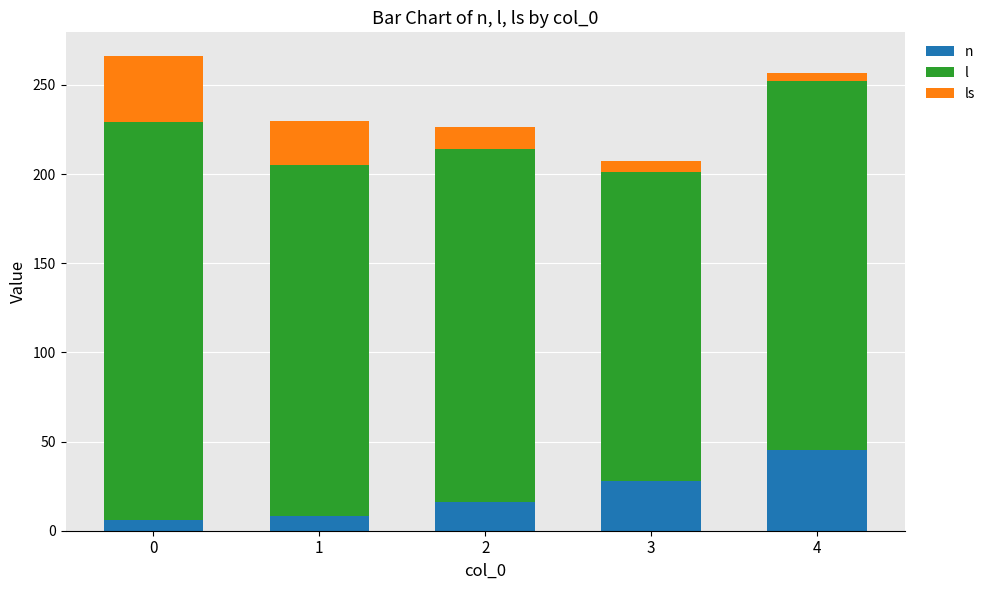

What is the total value across all series at 1?

229.6